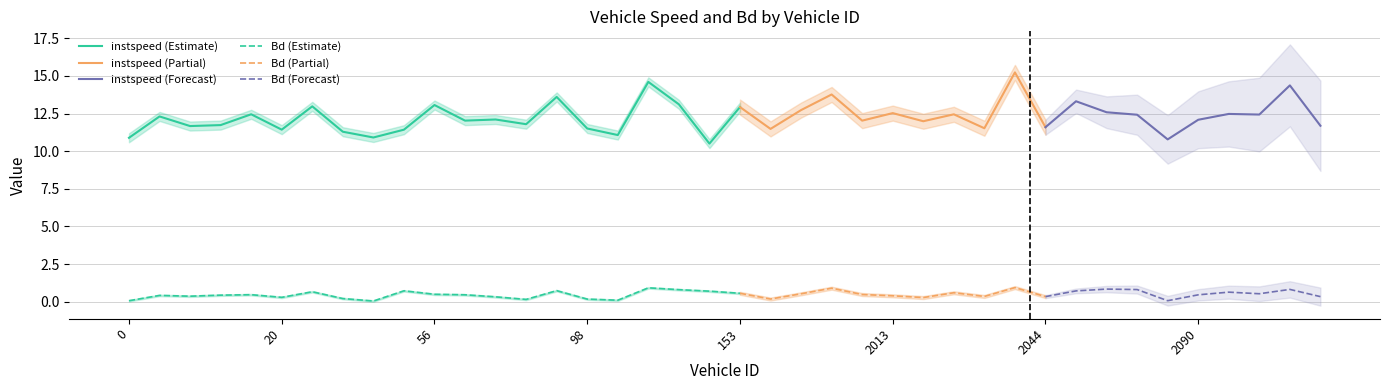

True or false: Bd and instspeed cross at least once.

False